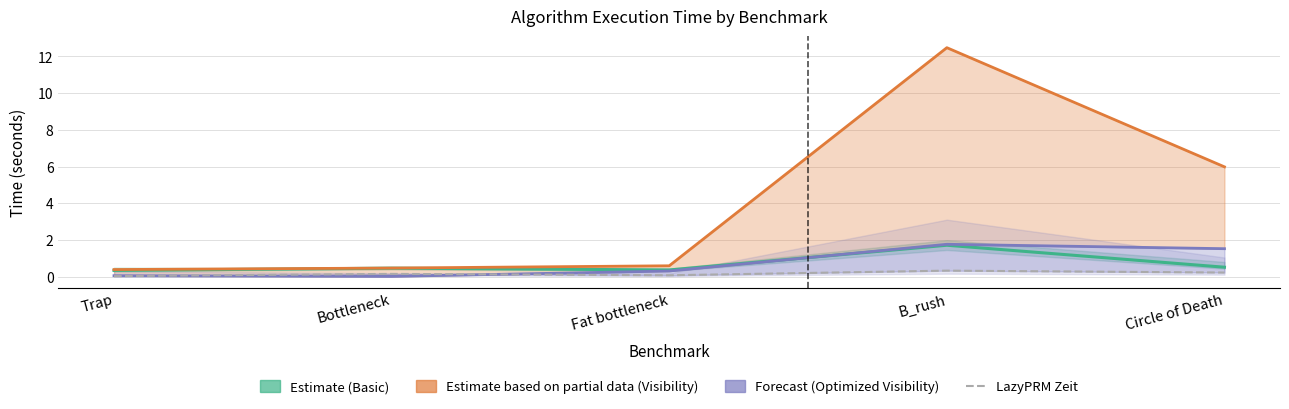

What is the label of the 1st point from the left?

Trap